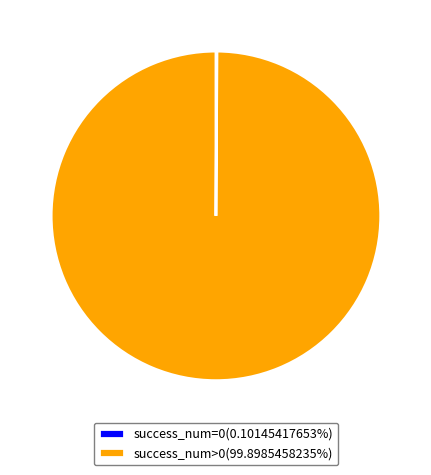

Does success_num>0(99.8985458235%) account for over 50% of the chart?

Yes